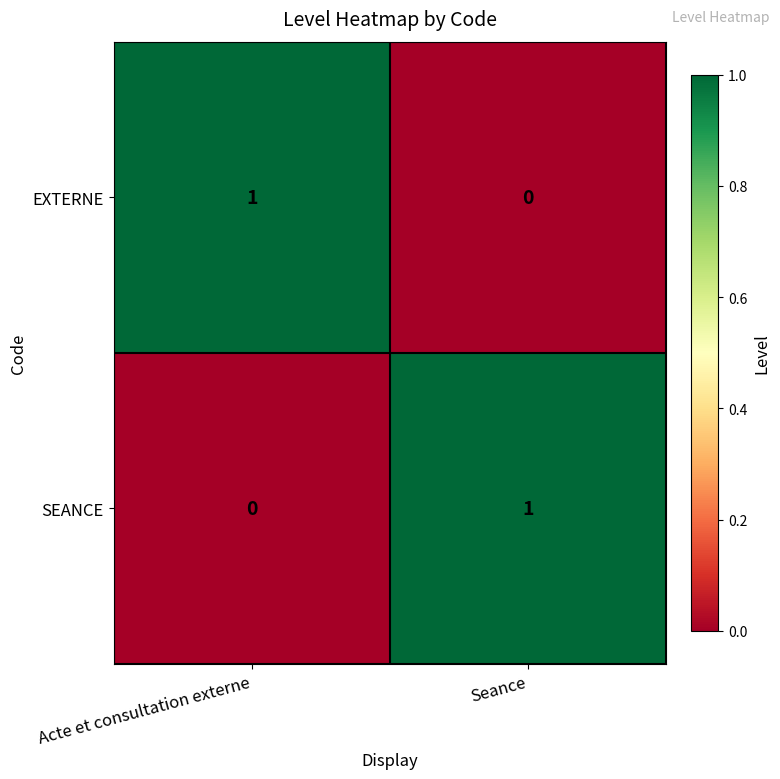

Which category has the lowest value in the EXTERNE series?

Seance